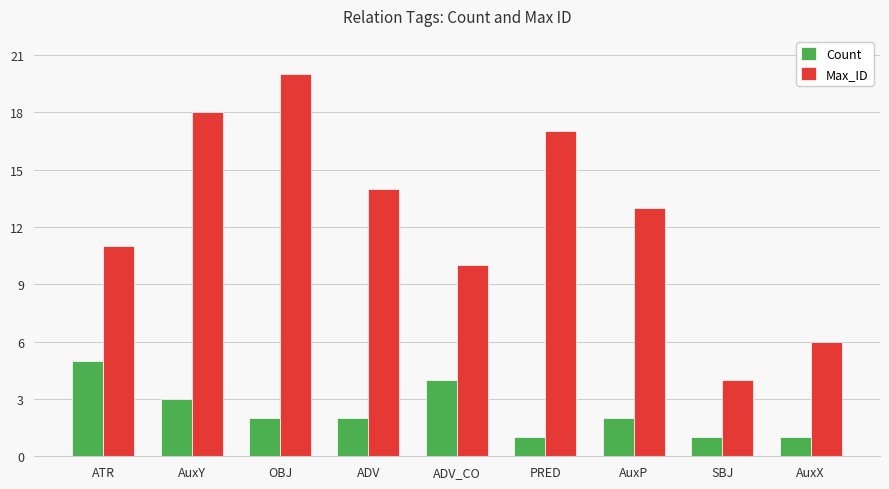

Which series has the largest total across all categories?

Max_ID